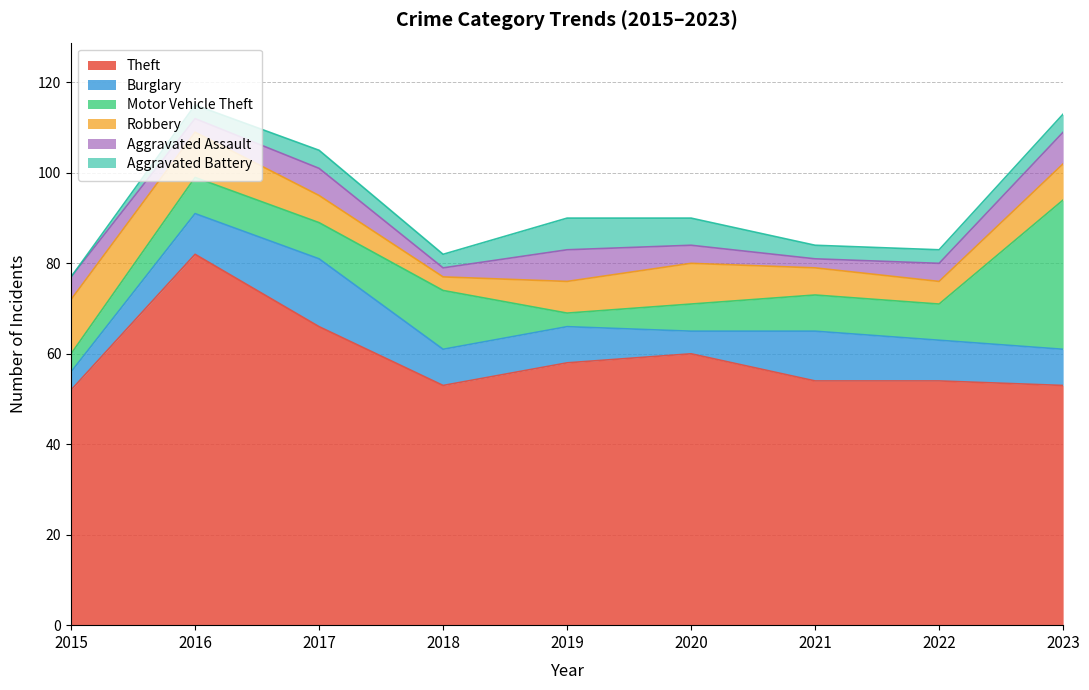

What value does the Aggravated Assault series have at 2022?

4